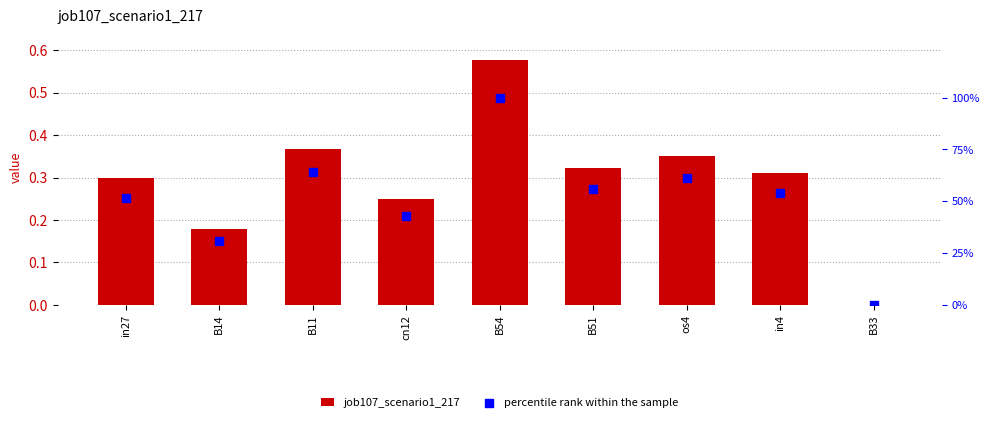

Which series reaches the minimum Y coordinate?

job107_scenario1_217